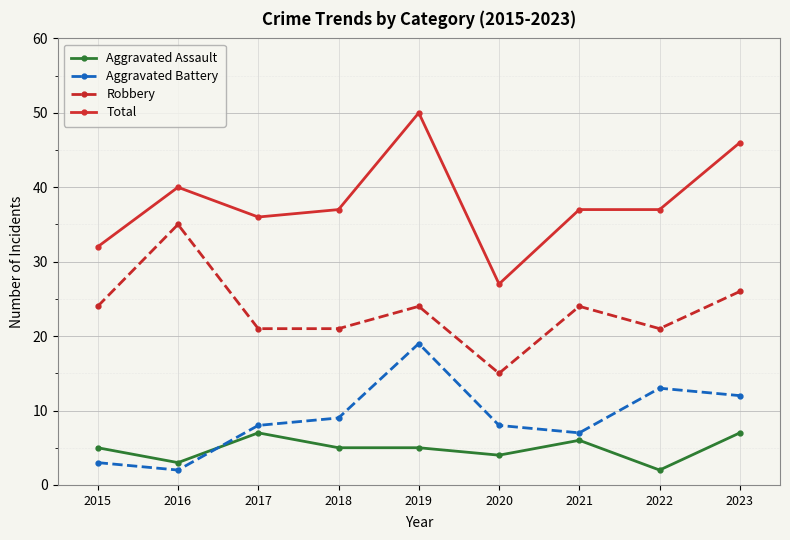

True or false: Total and Aggravated Assault cross at least once.

False